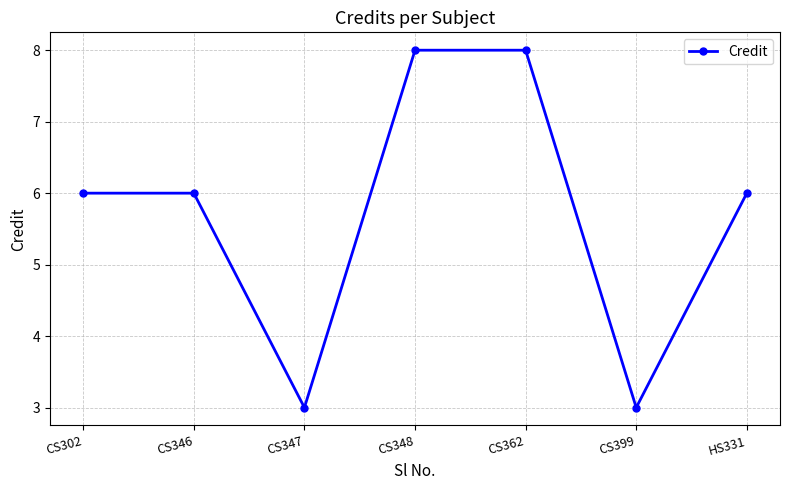

What is the smallest value displayed?

3